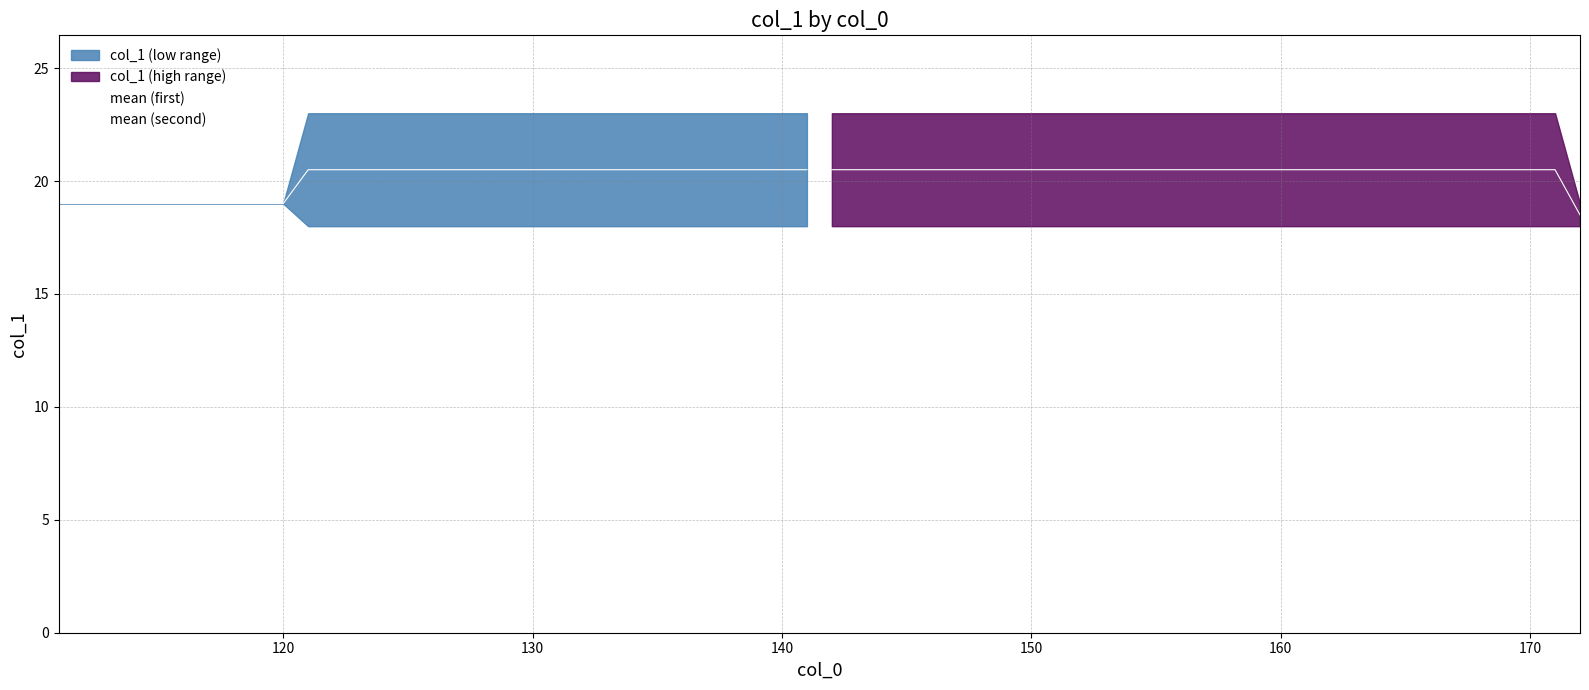

True or false: mean (second) and mean (first) cross at least once.

False